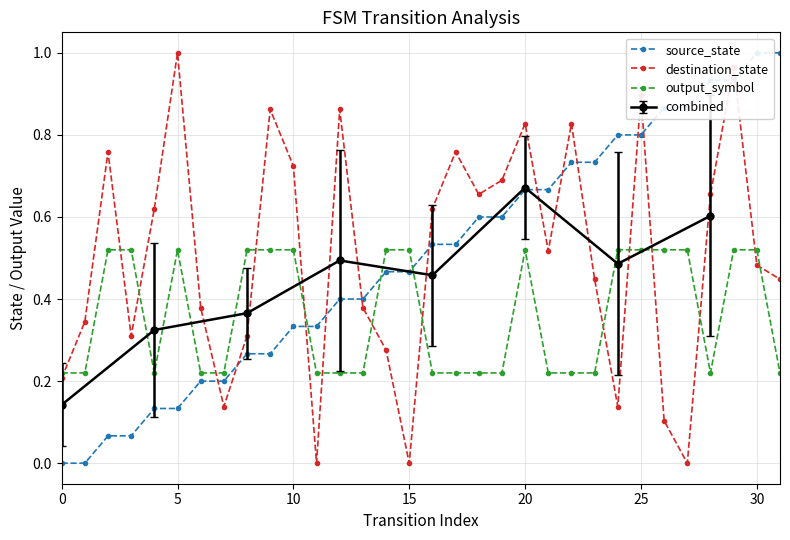

How many intersections are there between output_symbol and destination_state?

15